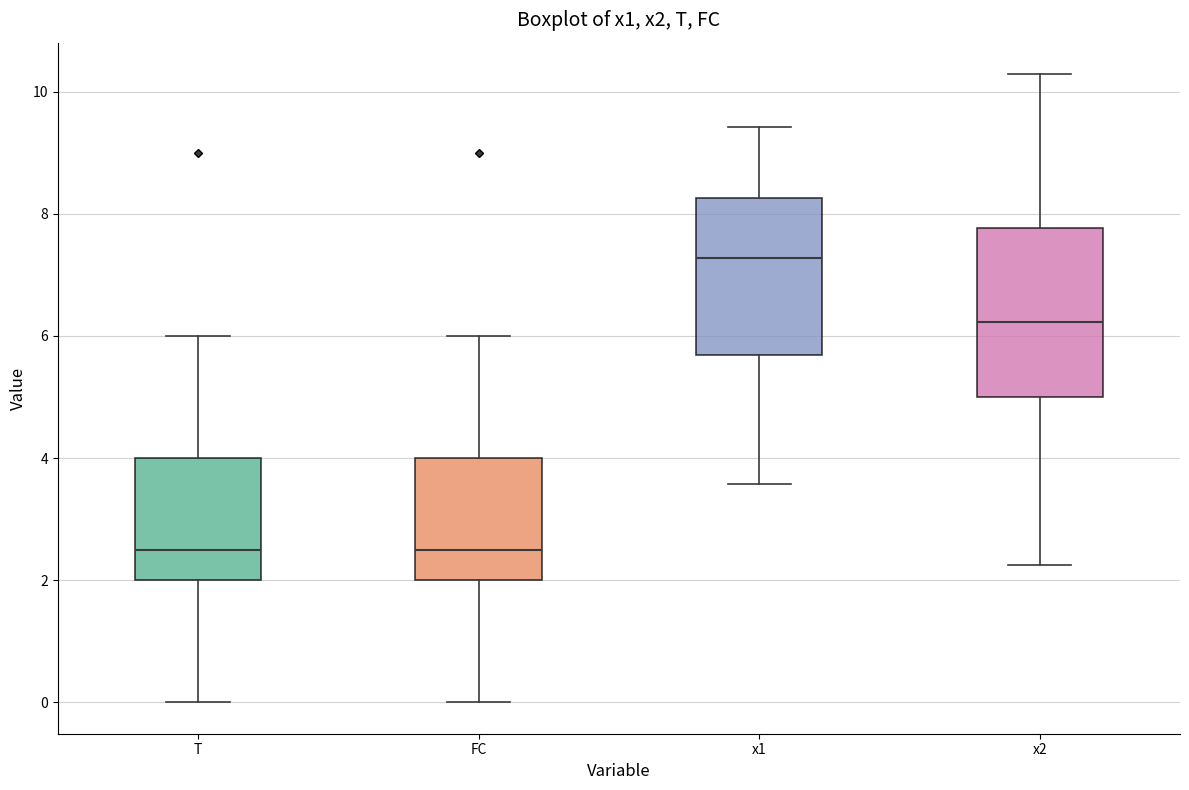

Reading left to right, transcribe this box plot: for each box, give where its median line is, the range the box spans, and where its two whiskers end, as read against the y-axis. The values are not printed on the chart, so give them approximately, as read against the axis.

T: median 2.6, box 2.0 to 4.0, whiskers 0.0 to 6.0
FC: median 2.6, box 2.0 to 4.0, whiskers 0.0 to 6.0
x1: median 7.2, box 5.6 to 8.2, whiskers 3.6 to 9.4
x2: median 6.2, box 5.0 to 7.8, whiskers 2.2 to 10.2